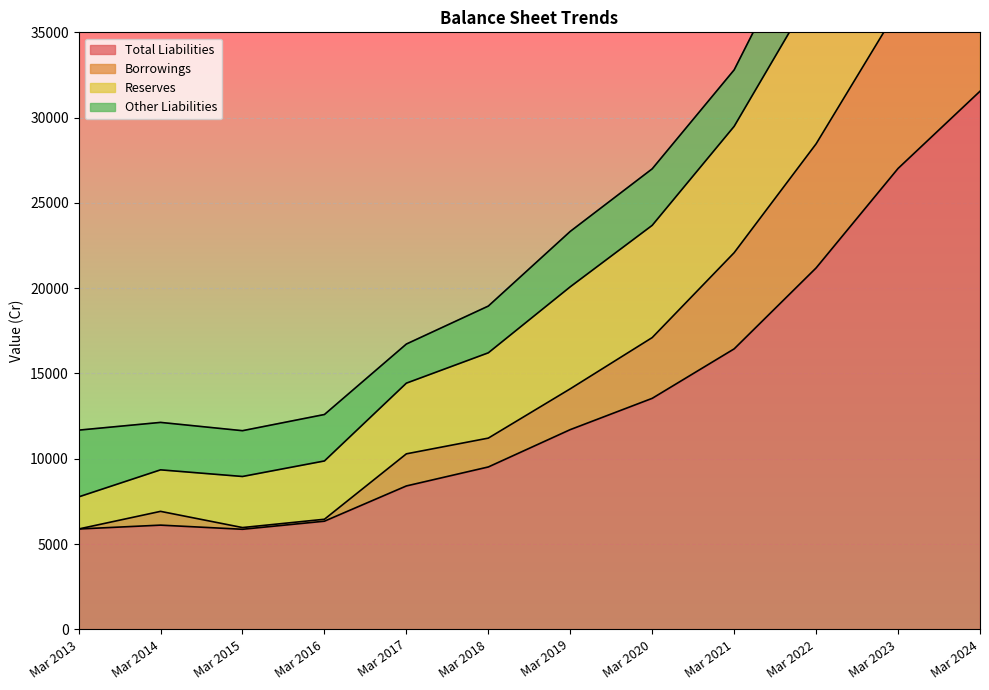

What is the average value of the Borrowings series?

17662